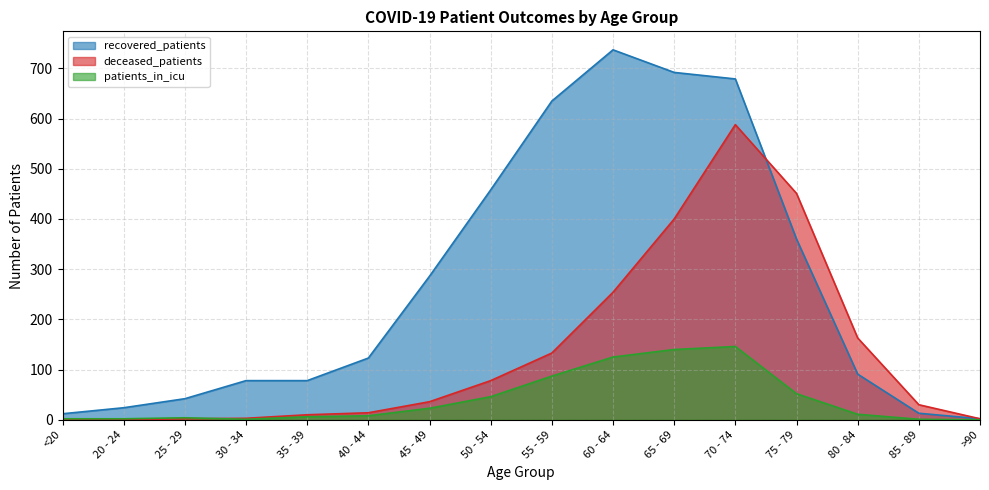

Reading left to right, what are all the values shown in this chart?

recovered_patients: <20=12	20 - 24=24	25 - 29=42	30 - 34=78	35 - 39=78	40 - 44=123	45 - 49=286	50 - 54=458	55 - 59=635	60 - 64=737	65 - 69=692	70 - 74=679	75 - 79=360	80 - 84=91	85 - 89=13	>90=2
deceased_patients: <20=1	20 - 24=0	25 - 29=2	30 - 34=3	35 - 39=10	40 - 44=14	45 - 49=36	50 - 54=78	55 - 59=133	60 - 64=254	65 - 69=400	70 - 74=588	75 - 79=451	80 - 84=163	85 - 89=30	>90=2
patients_in_icu: <20=2	20 - 24=2	25 - 29=4	30 - 34=1	35 - 39=6	40 - 44=8	45 - 49=23	50 - 54=46	55 - 59=87	60 - 64=125	65 - 69=140	70 - 74=146	75 - 79=52	80 - 84=11	85 - 89=1	>90=0